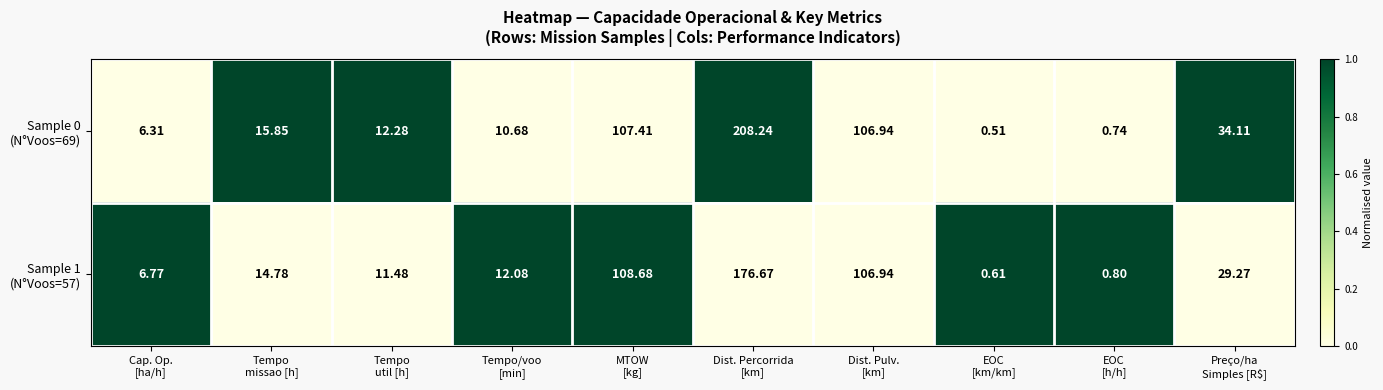

What is the maximum value shown in the chart?

208.2